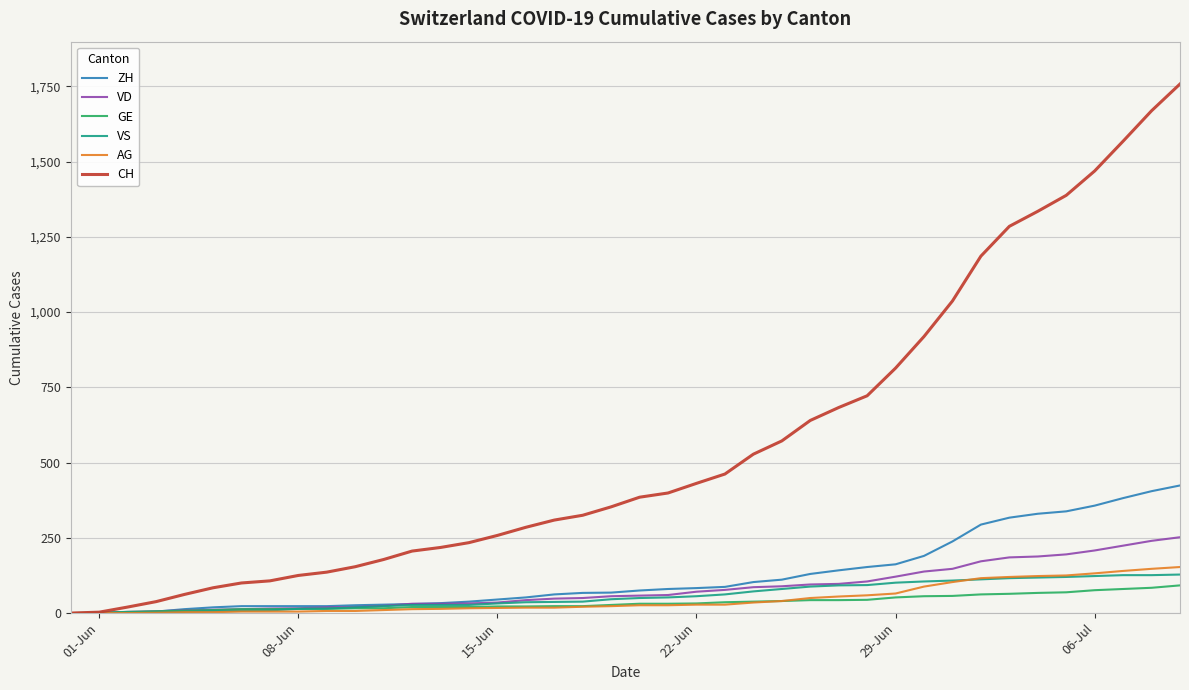

Which series has the largest total across all categories?

CH